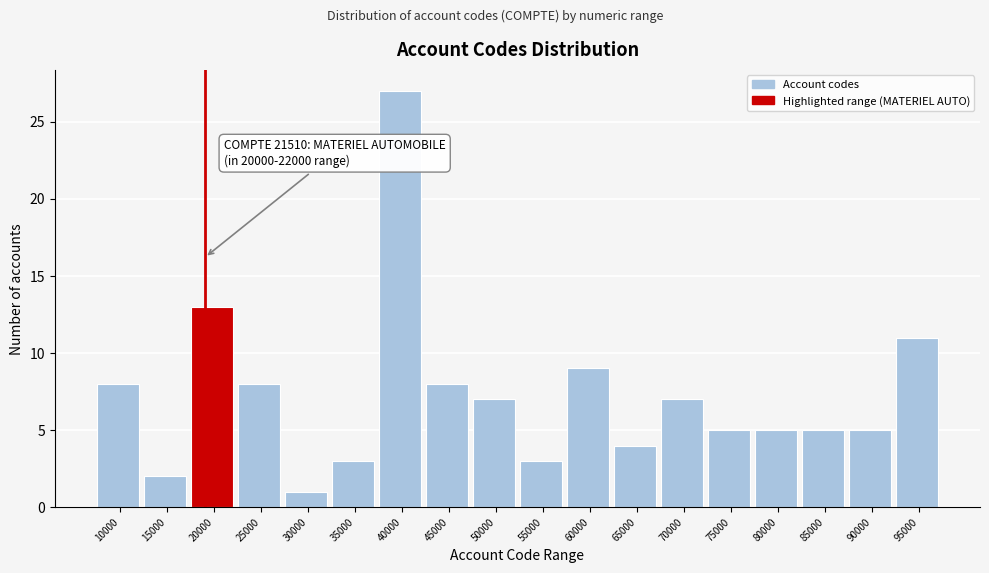

Reading left to right, what are all the values shown in this chart?

8	2	13	8	1	3	27	8	7	3	9	4	7	5	5	5	5	11